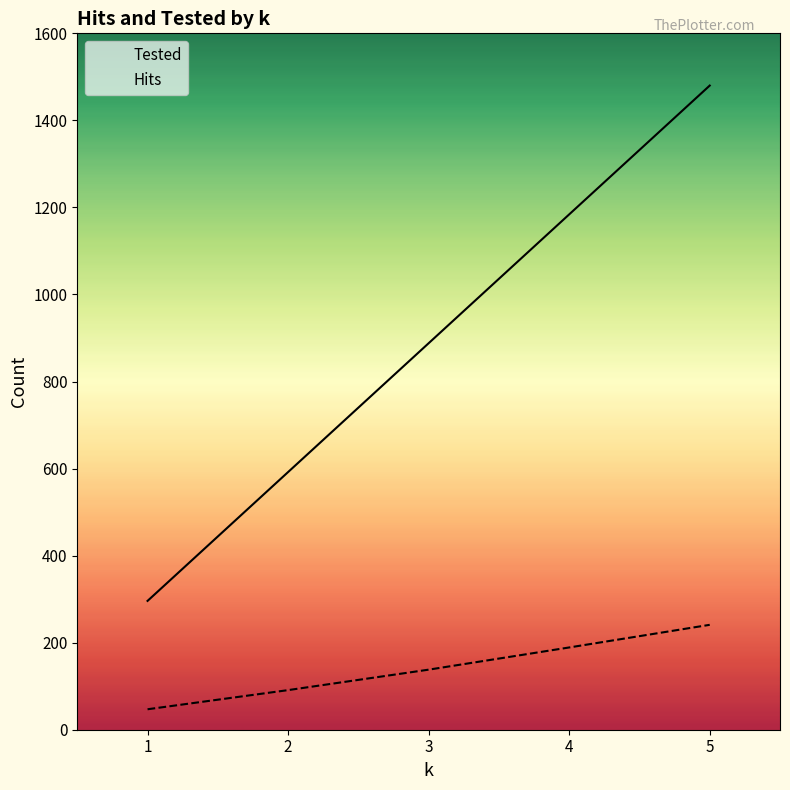

Which category has the highest value across all series?

5